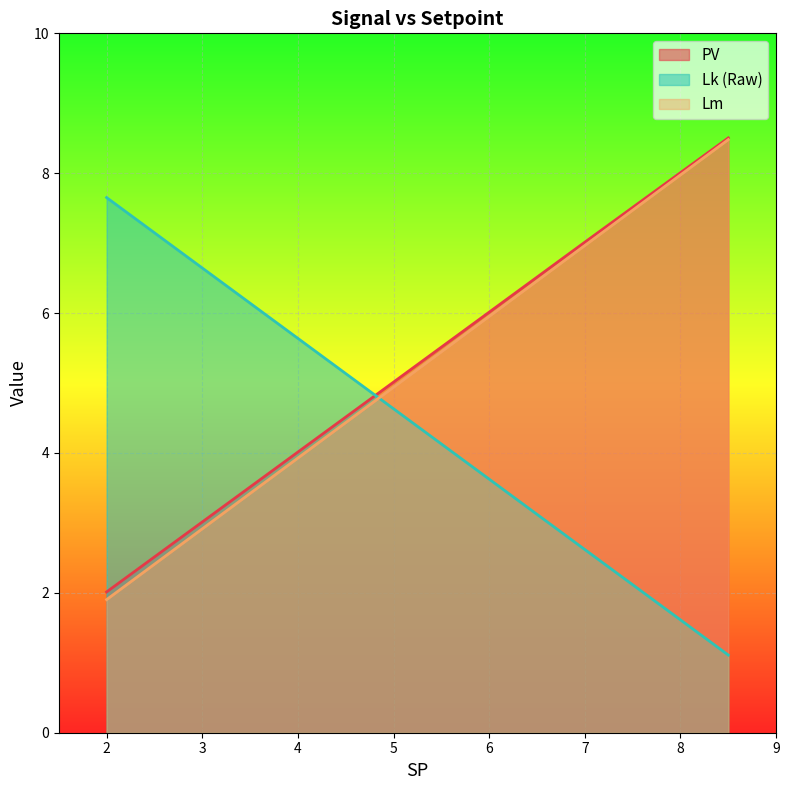

What is the difference between the maximum and second lowest values in the Lk (Raw) series?

5.0